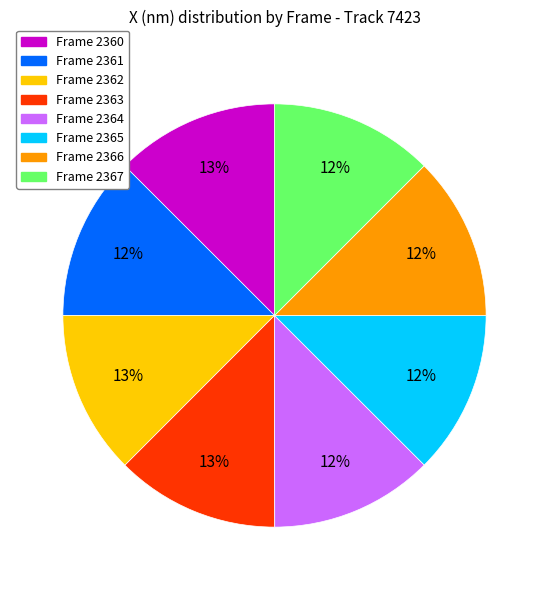

To the nearest percent, what is the average slice percentage?

12%